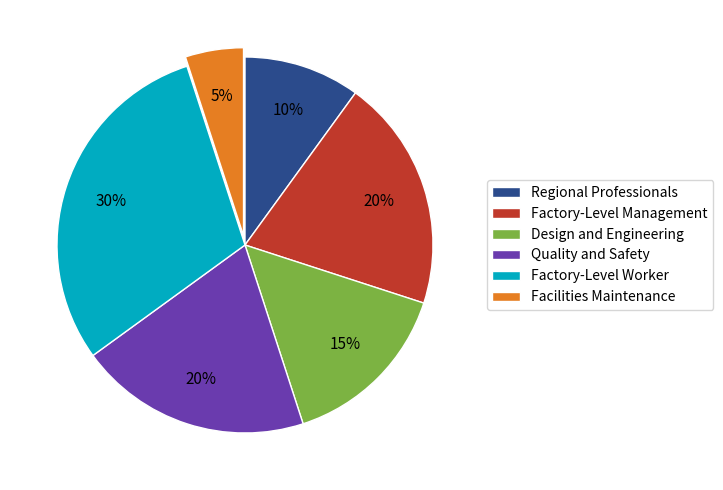

Which category has the smallest portion of the pie?

Facilities Maintenance